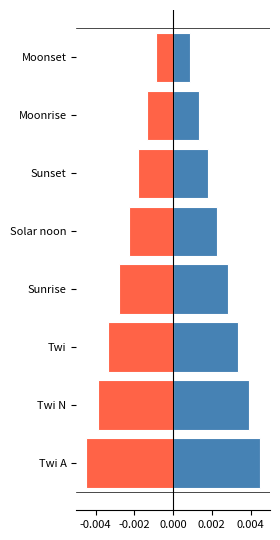

How many bars are there in total?

16